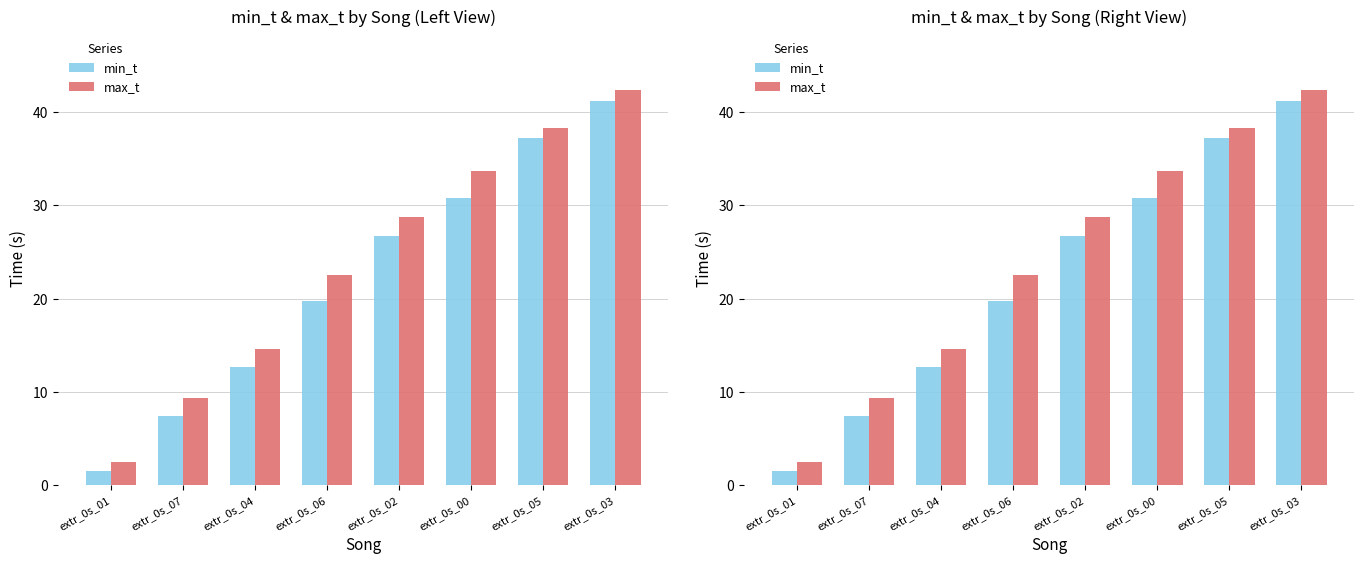

What position from the right is extr_0s_03?

1